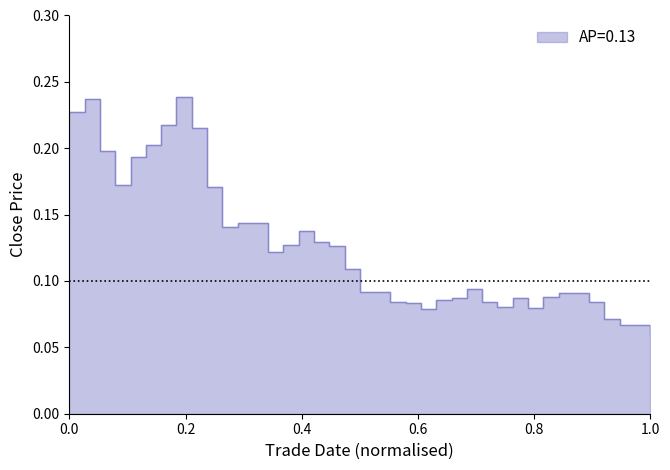

What is the sum of all values?

4.9